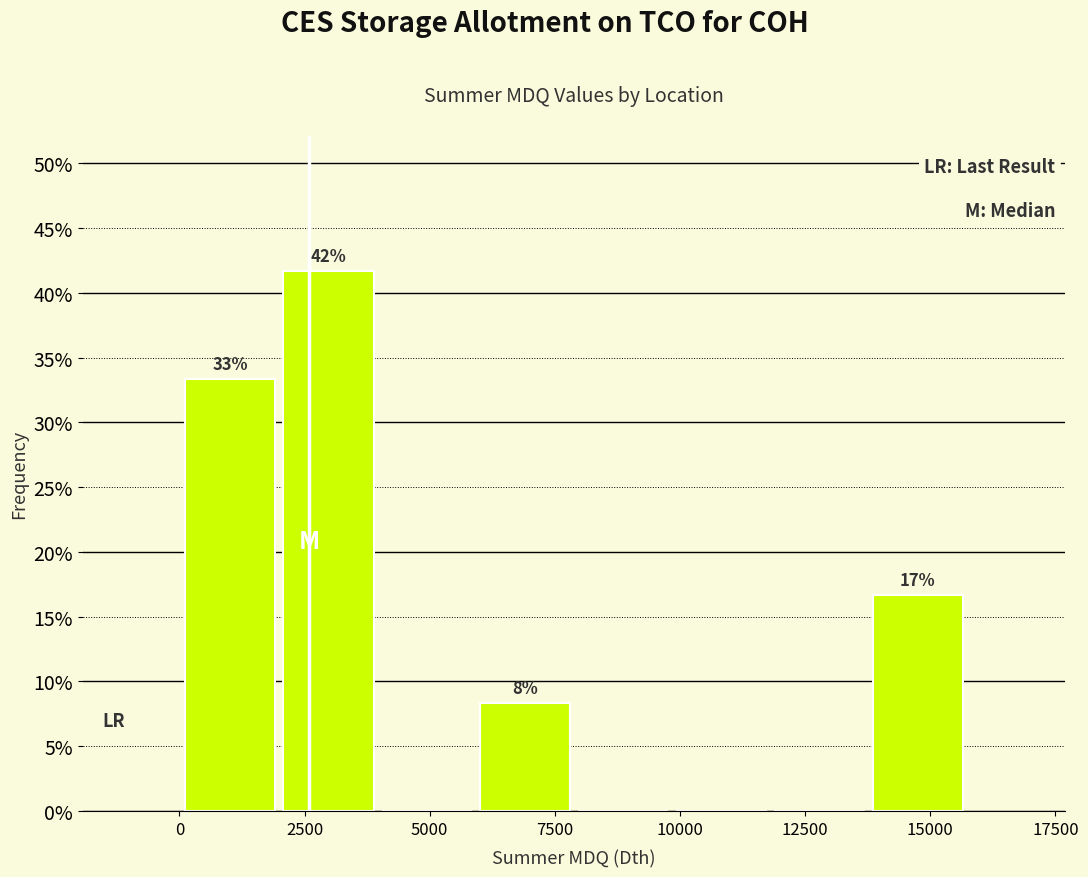

Read against the x-axis, roughly where is the centre of the tallest bar?

3000